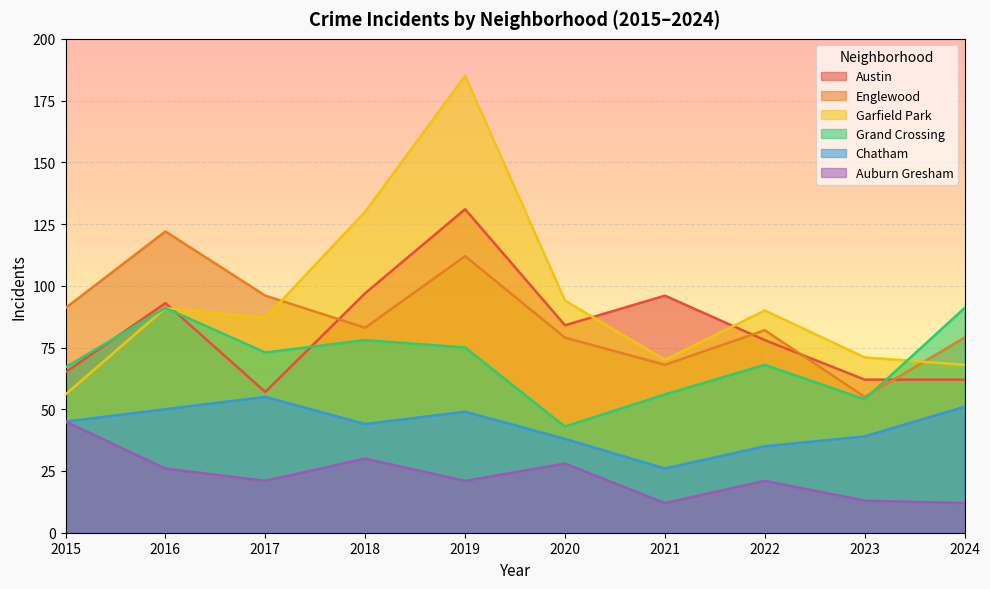

Which series has the widest spread of values?

Garfield Park